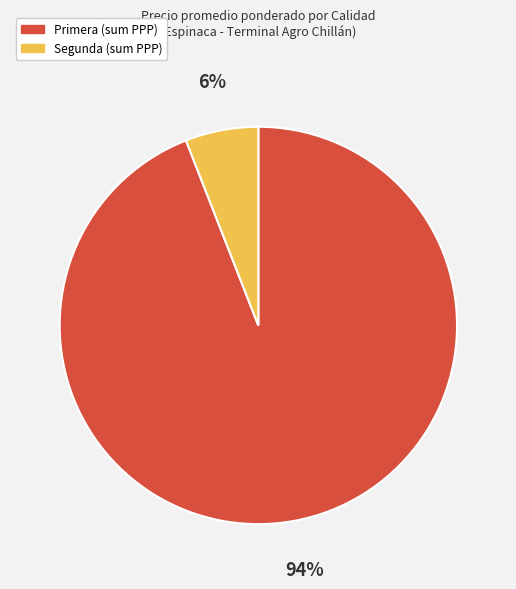

Which has a higher value, Primera or Segunda?

Primera